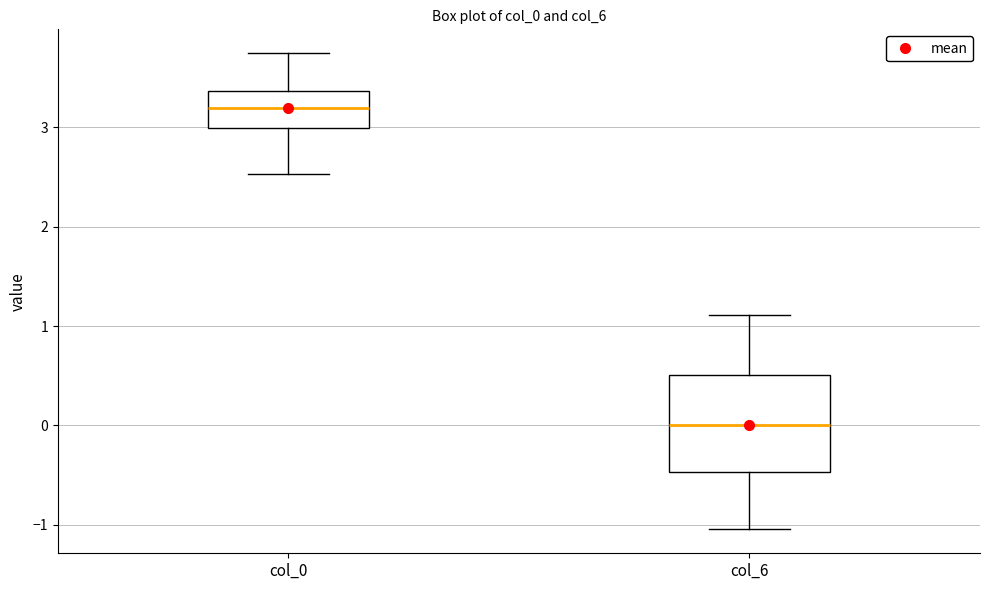

Reading left to right, read every box against the y-axis: the position of its median line, the range the box covers, and the ends of its whiskers. The values are not printed on the chart, so give them approximately, as read against the axis.

col_0: median 3.2, box 3.0 to 3.4, whiskers 2.5 to 3.7
col_6: median 0.0, box -0.5 to 0.5, whiskers -1.0 to 1.1